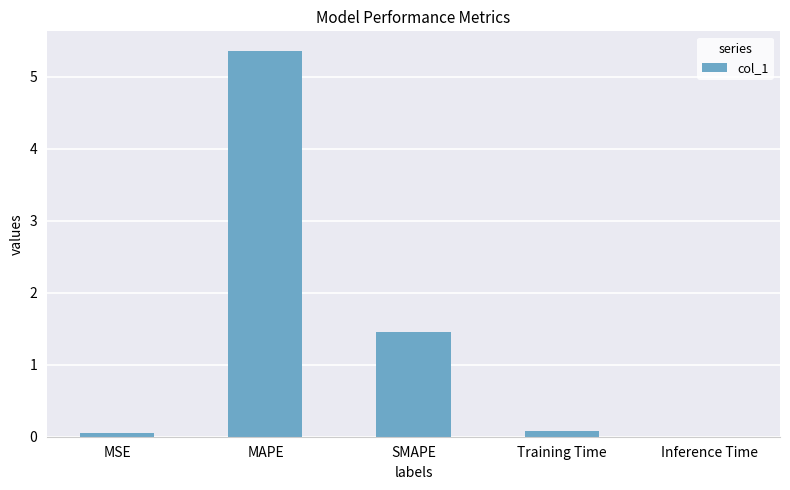

What is the sum of all values?

7.0